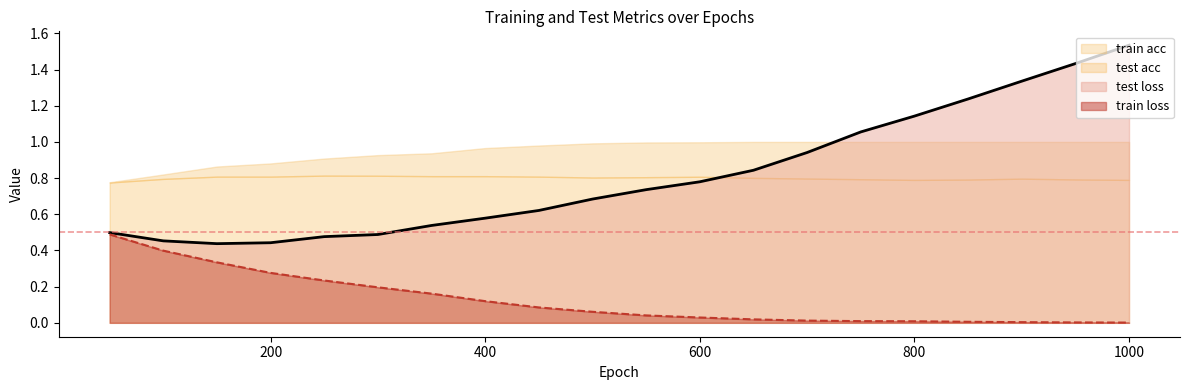

The train loss series shows 0.0 at 600. True or false?

True